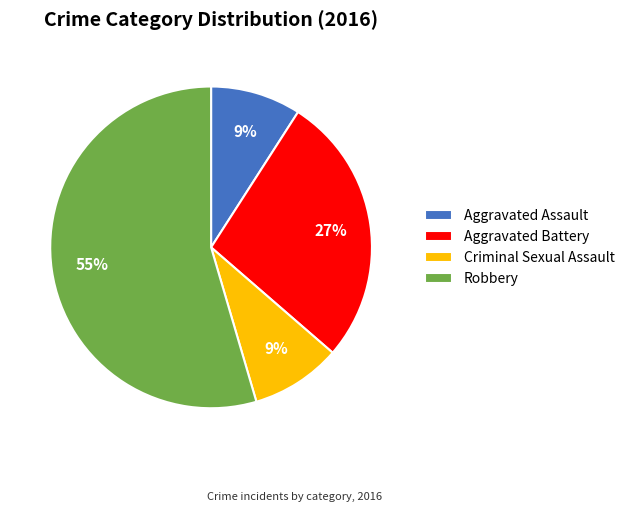

How many slices are in this pie chart?

4